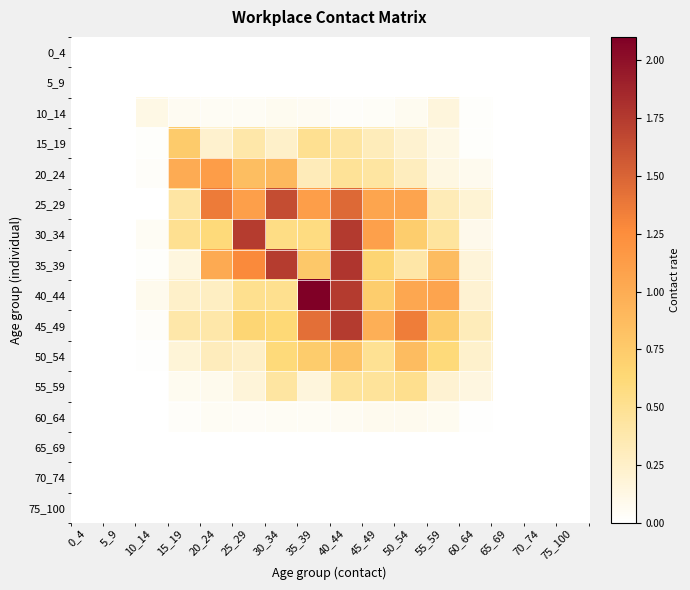

Which has a higher value, 10_14 or 5_9?

10_14